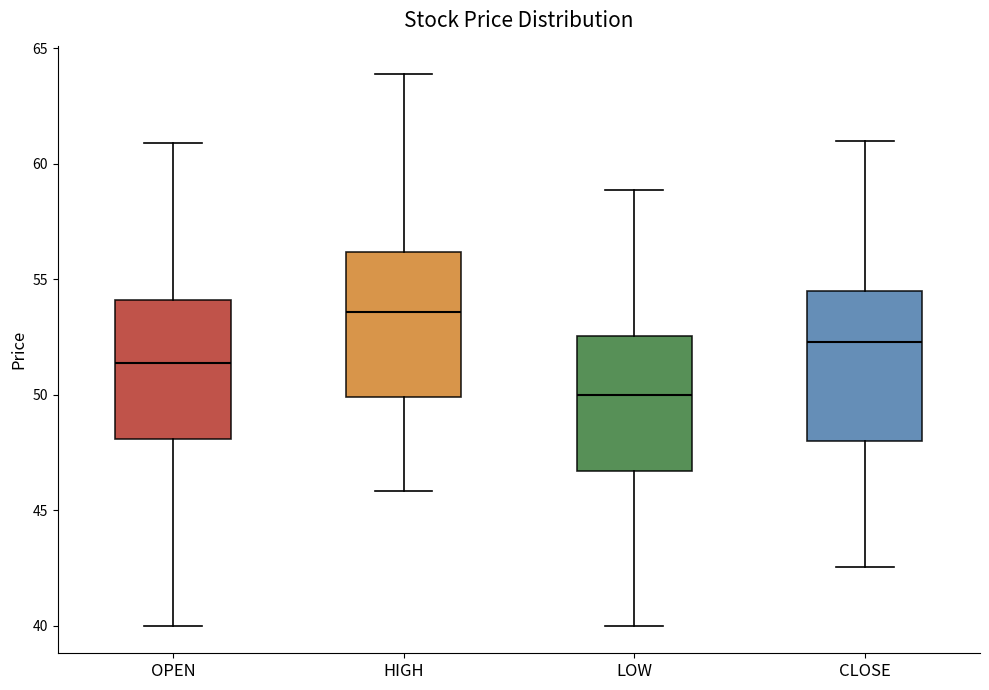

Where is the upper edge of the box for LOW on the y-axis? The values are not printed on the chart, so give them approximately, as read against the axis.

52.5